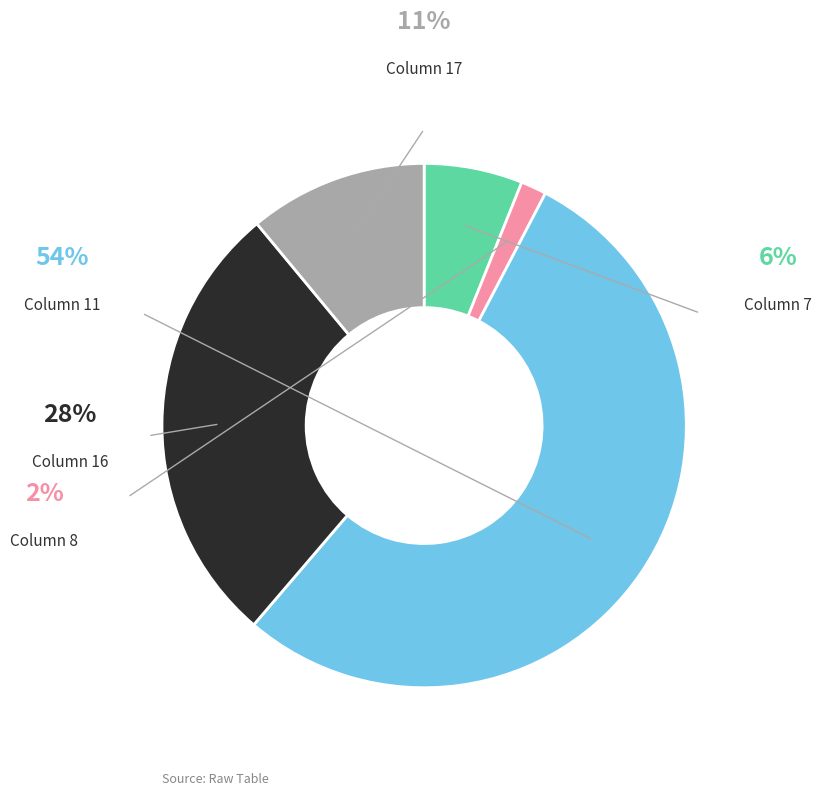

How many segments does this pie chart have?

5